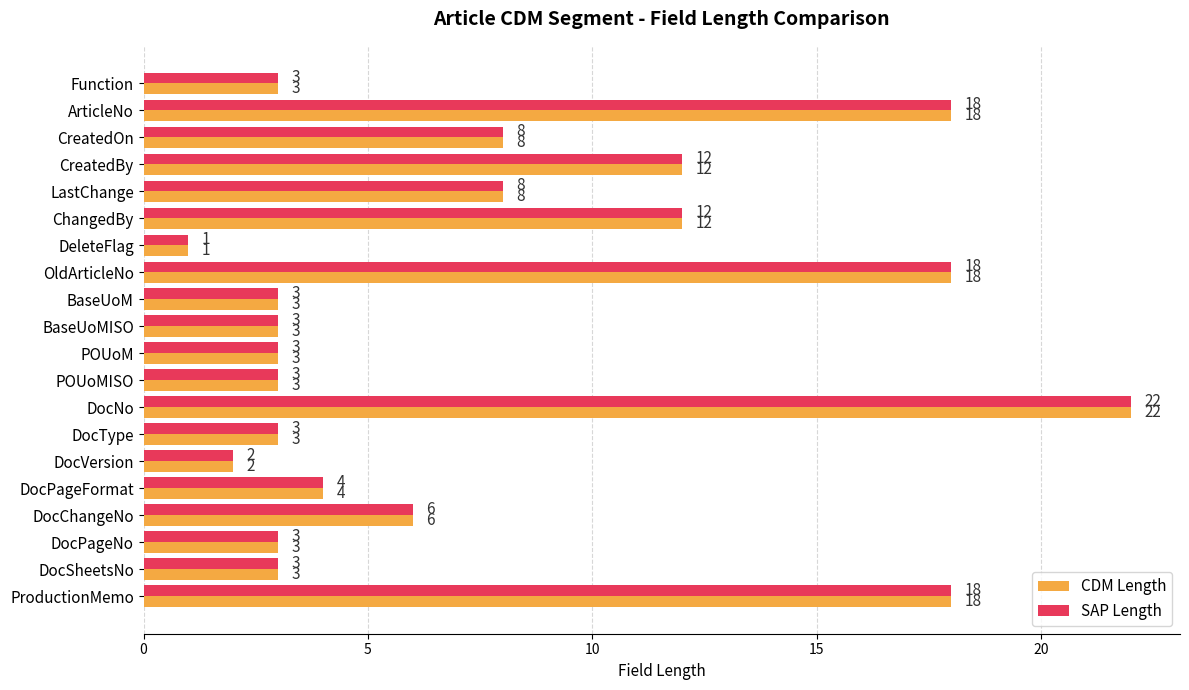

The value of CDM Length at ArticleNo is 26. True or false?

False